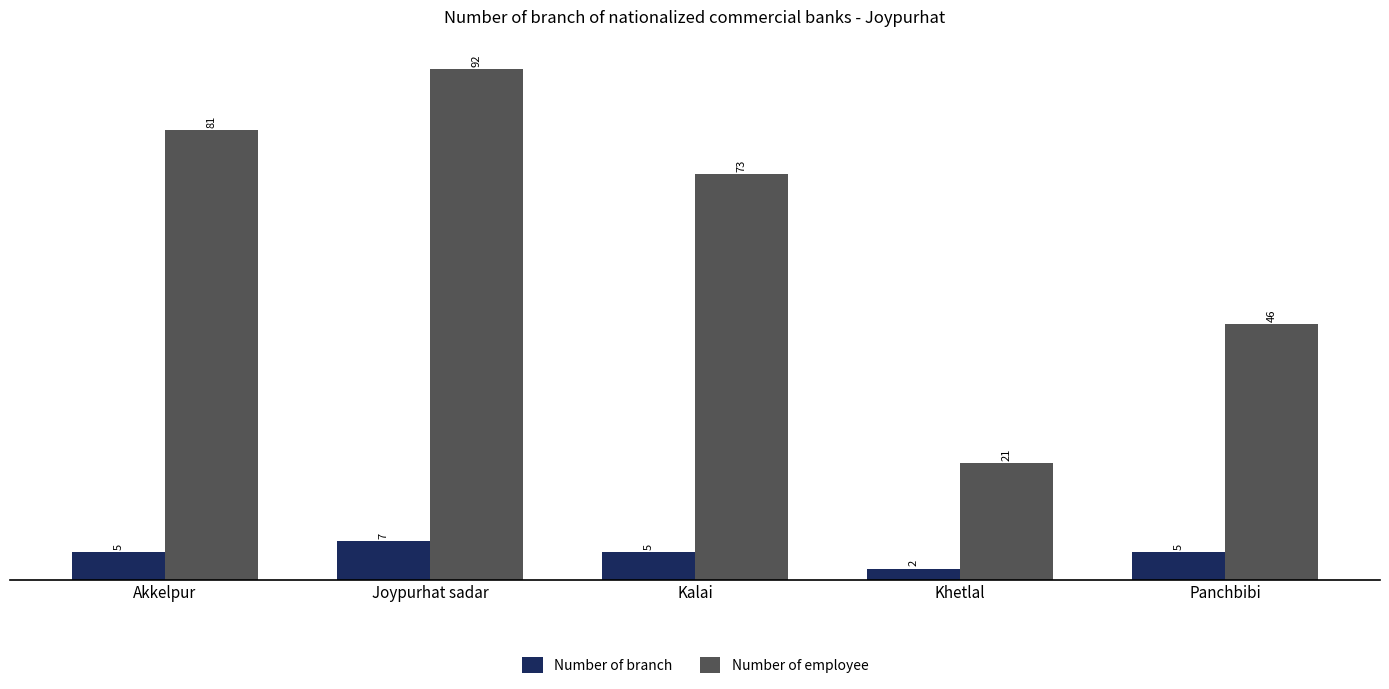

How many bars are there in total?

10